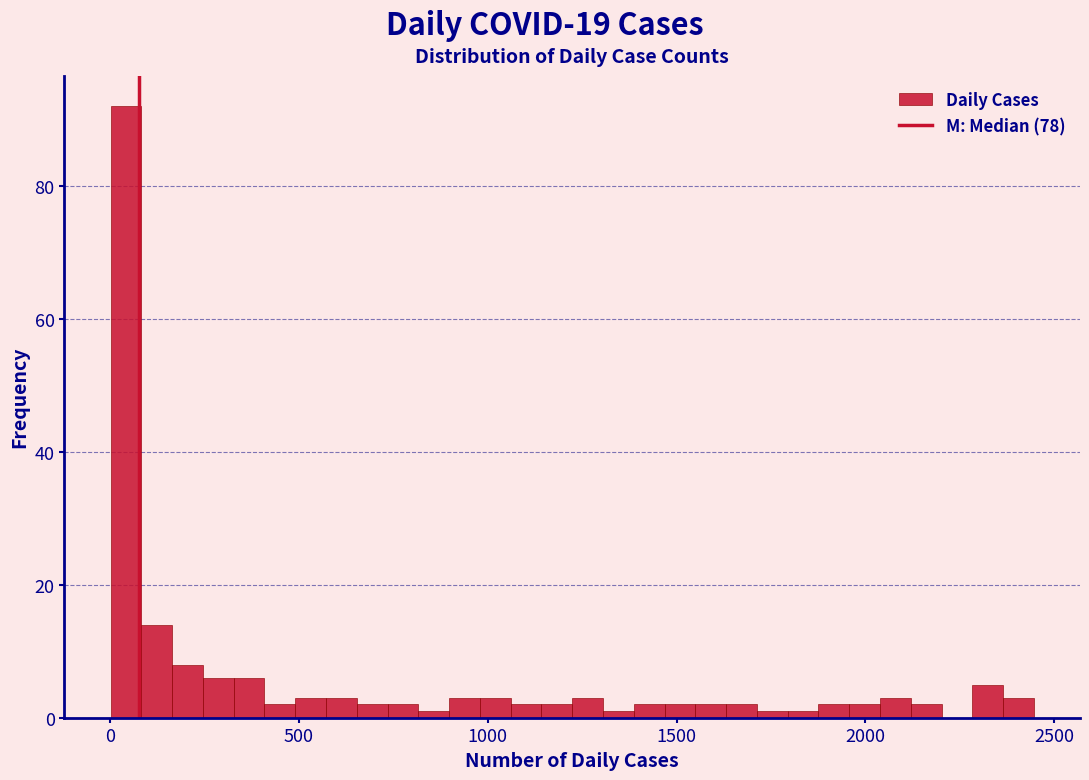

Read against the x-axis, roughly where is the centre of the tallest bar?

50